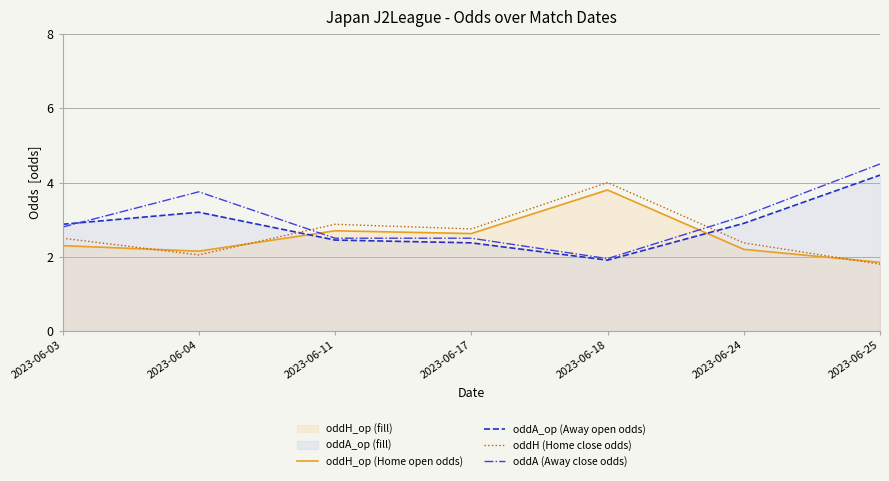

Which series has the largest total across all categories?

oddA (Away close odds)